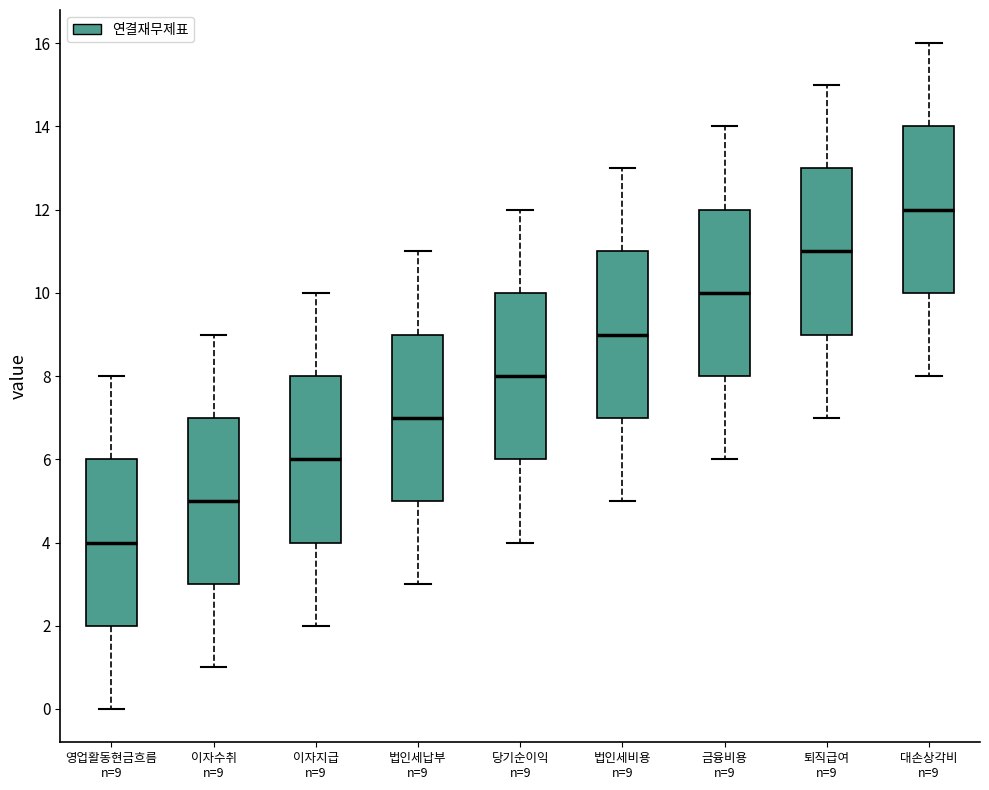

Which box has the lowest median line?

영업활동현금흐름 n=9